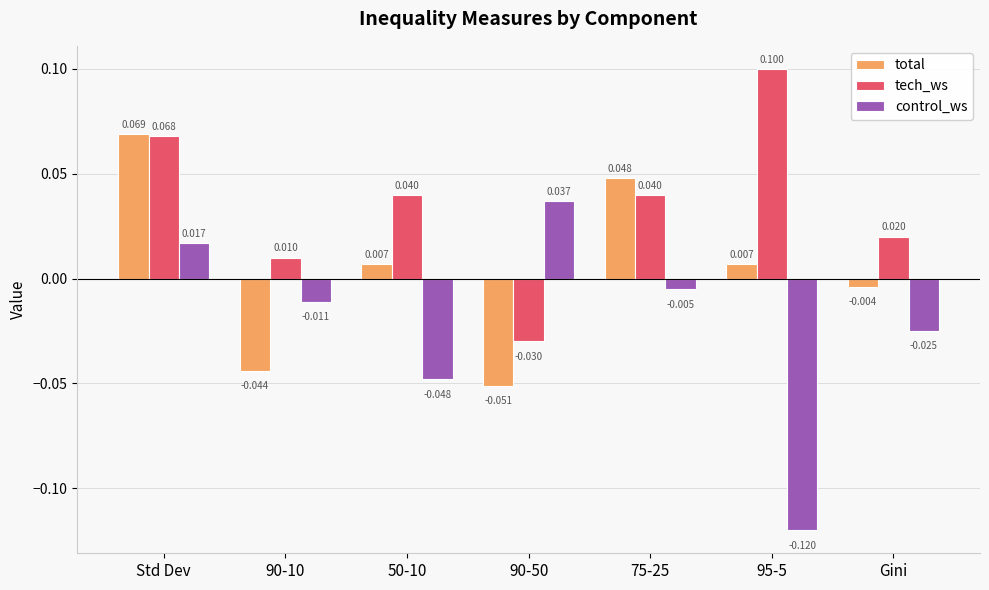

How many values in the control_ws series are below 0?

5